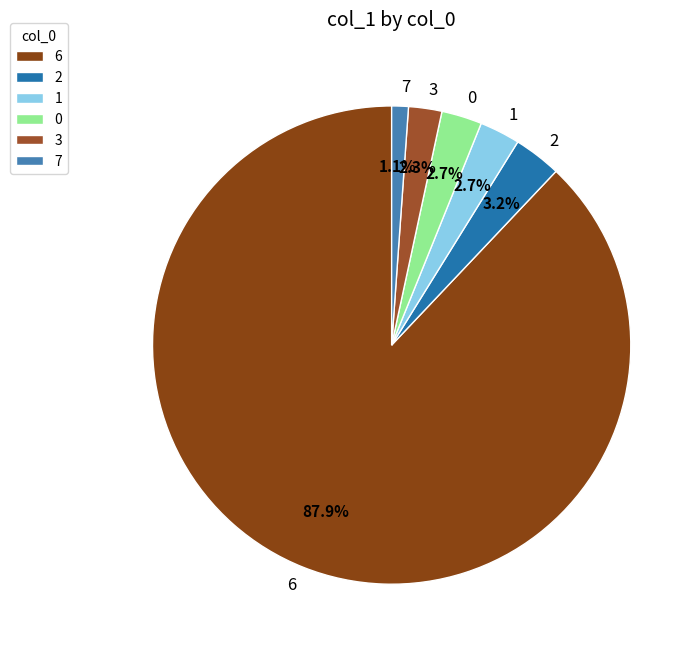

To the nearest percent, what is the difference between the largest and smallest slice percentages?

87%